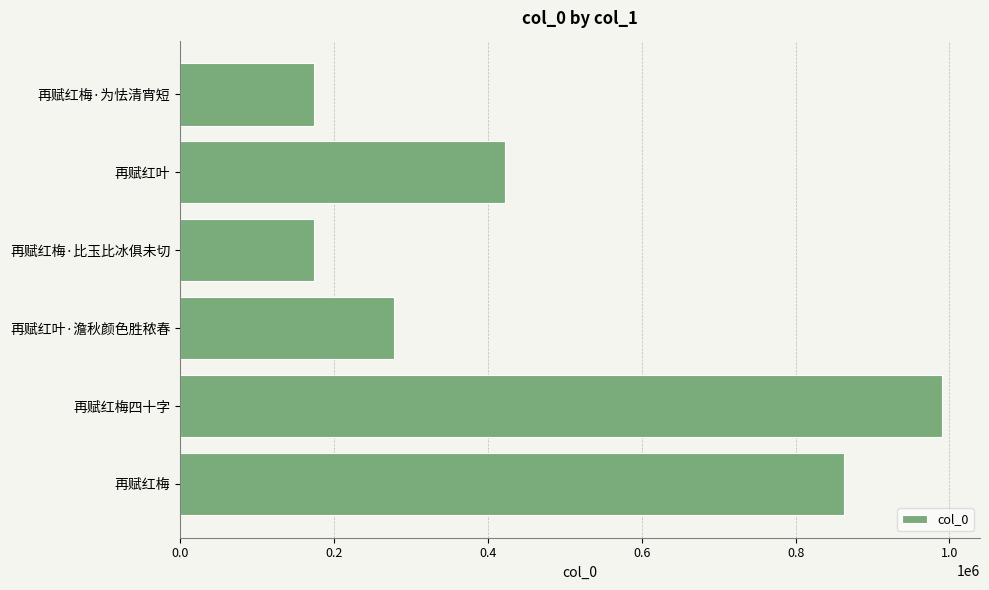

Where is the data nearest to the value 581830?

再赋红叶